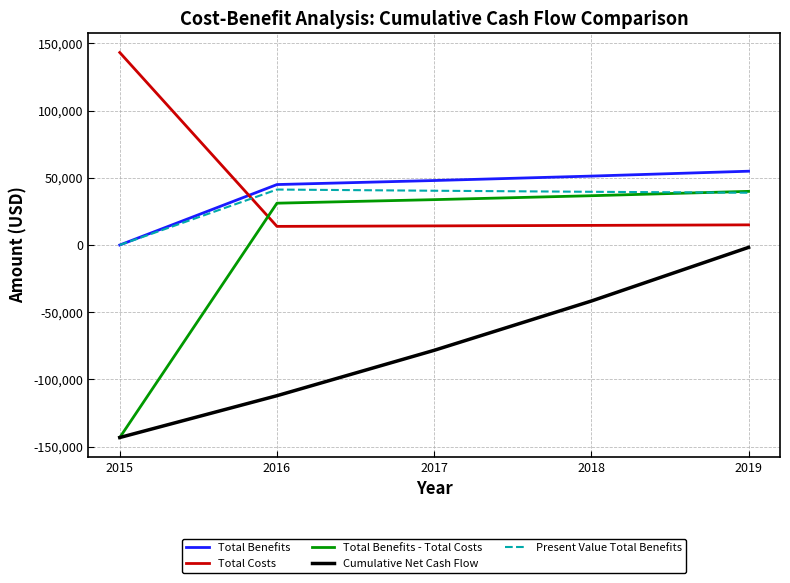

What is the total value across all series at 2019?

147018.3